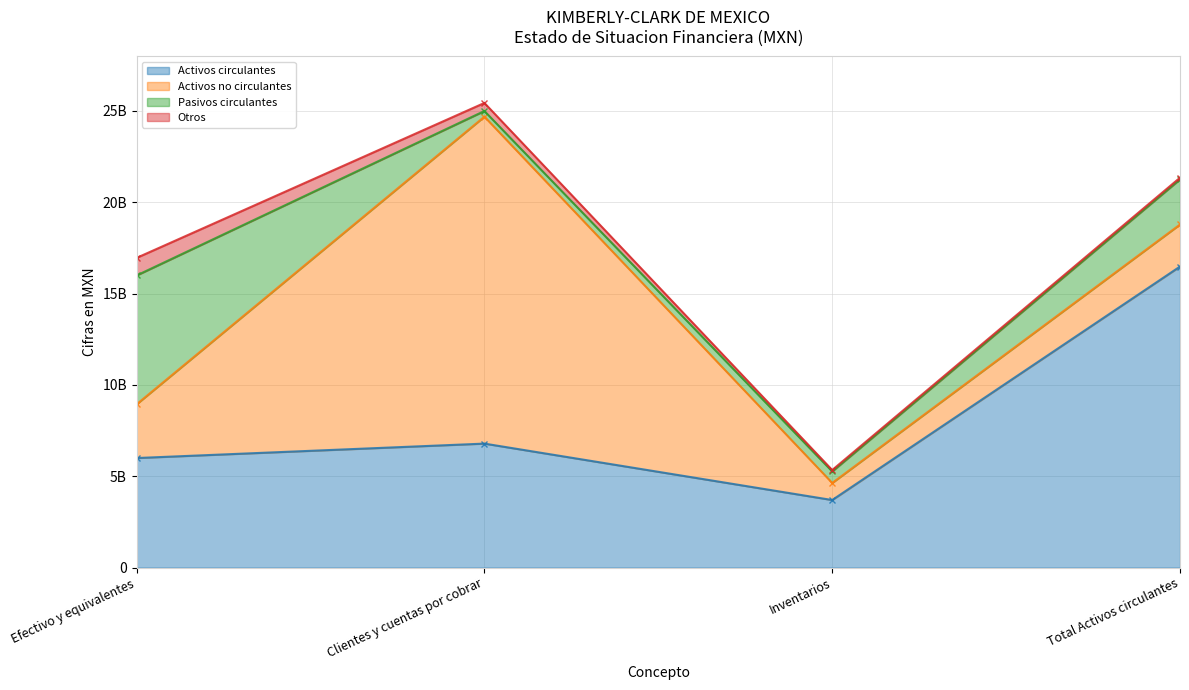

What is the value of the Pasivos circulantes point at the 1st from the left?

7050440000